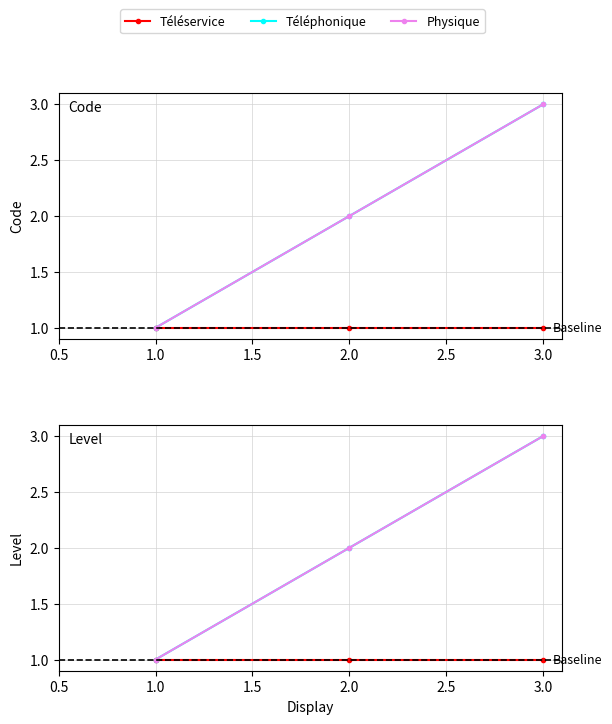

Count the number of data series in this chart.

3